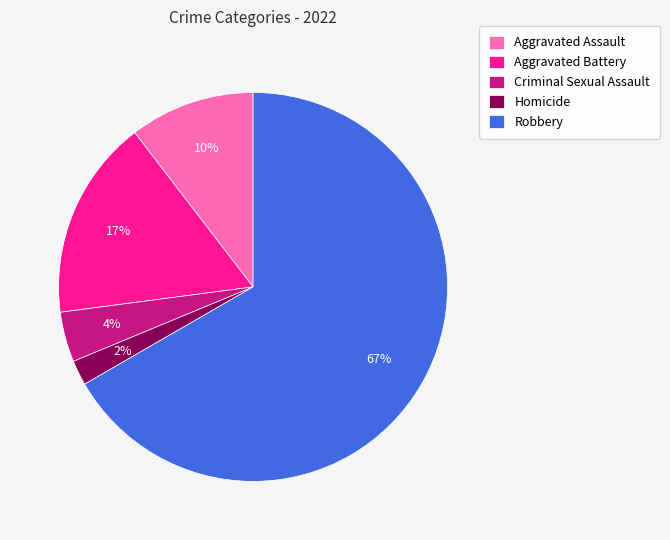

To the nearest percent, what percentage of the pie is Robbery?

67%